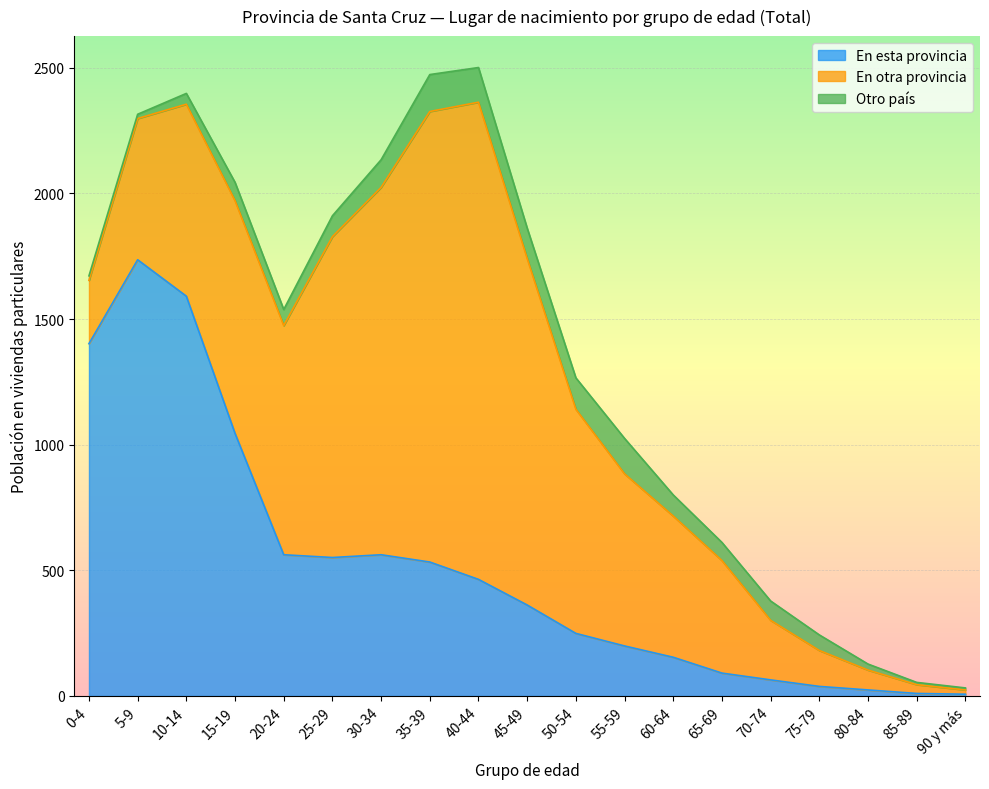

True or false: En otra provincia and Otro país cross at least once.

False